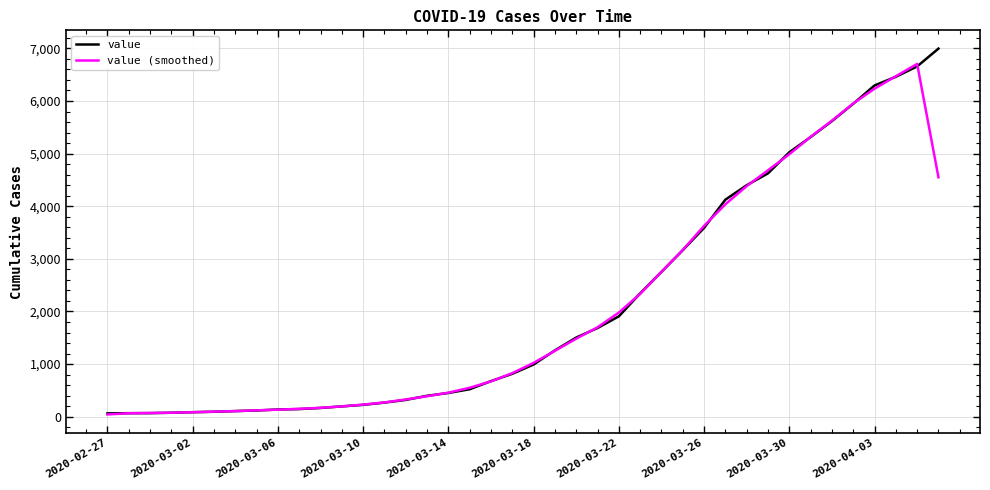

What is the maximum value for value (smoothed)?

6704.0